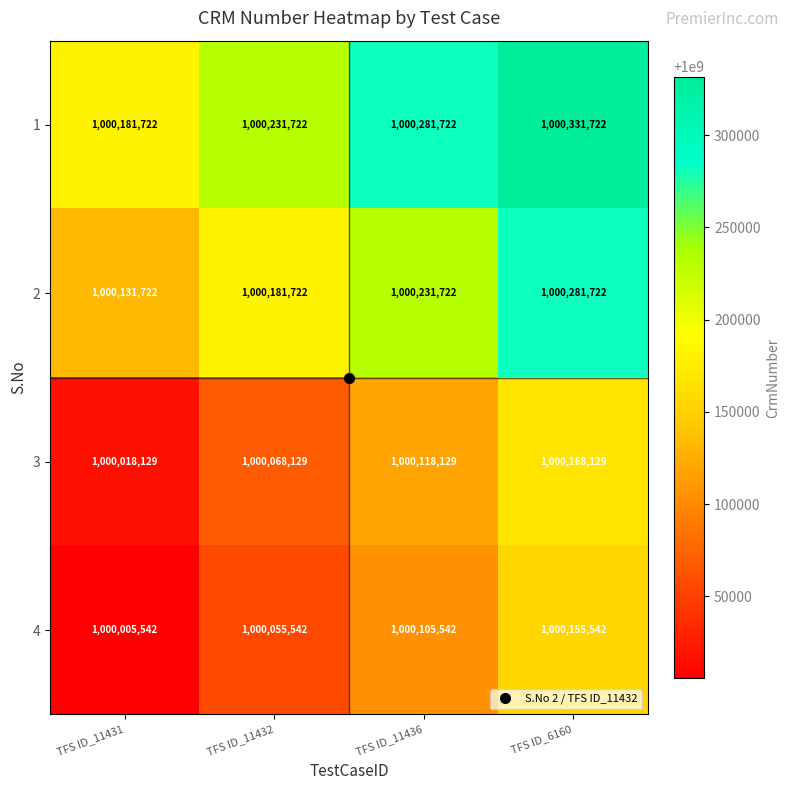

At which category is the sum across all series the highest?

TFS ID_6160